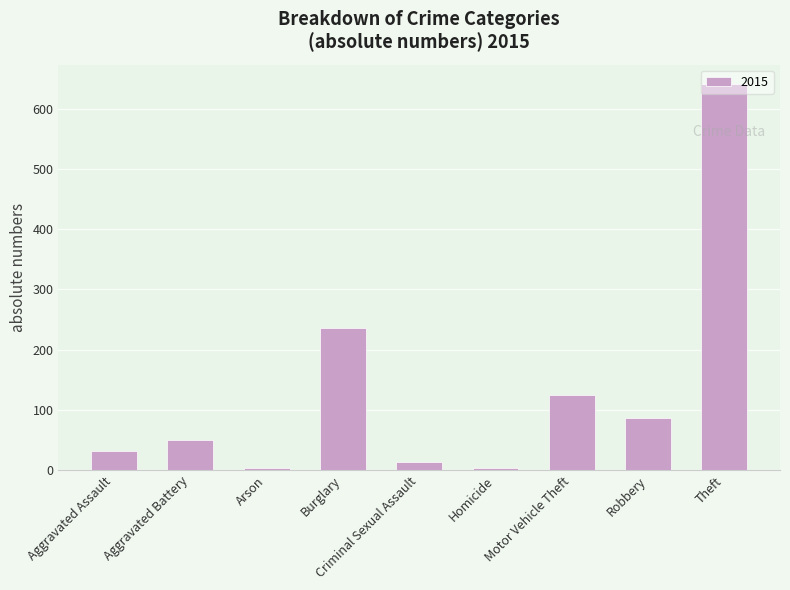

Where is the data nearest to the value 322?

Burglary